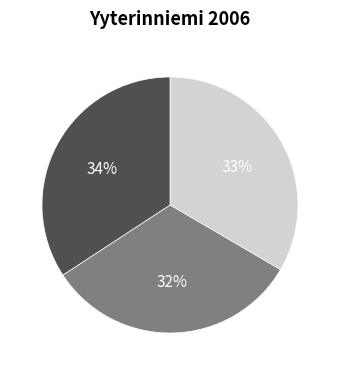

To the nearest percent, what is the difference between the largest and smallest slice percentages?

2%